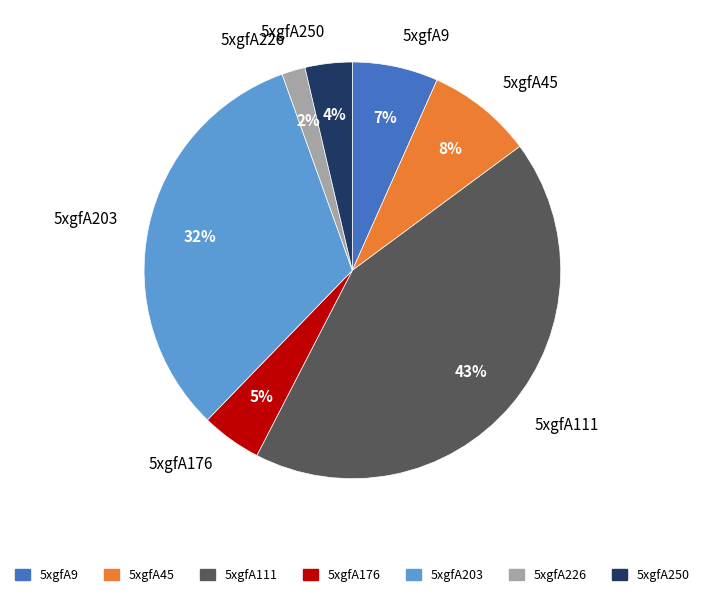

Is there a majority slice in this chart?

No